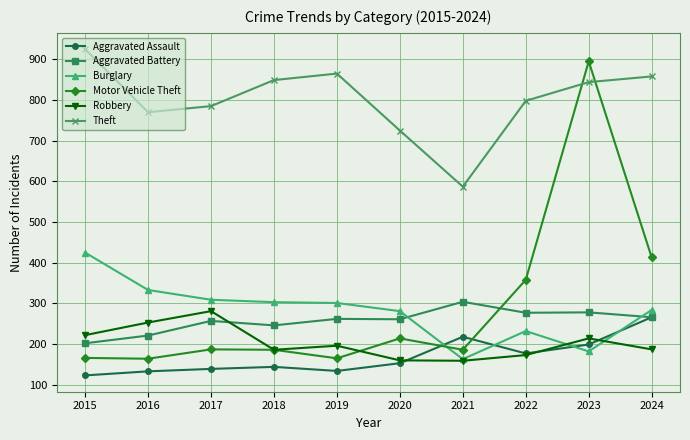

Is this an area chart (filled region under the line)?

No